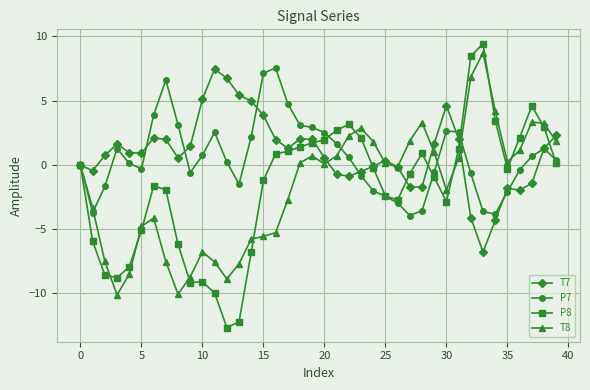

Which series ends up on top after the final intersection of T7 and T8?

T7